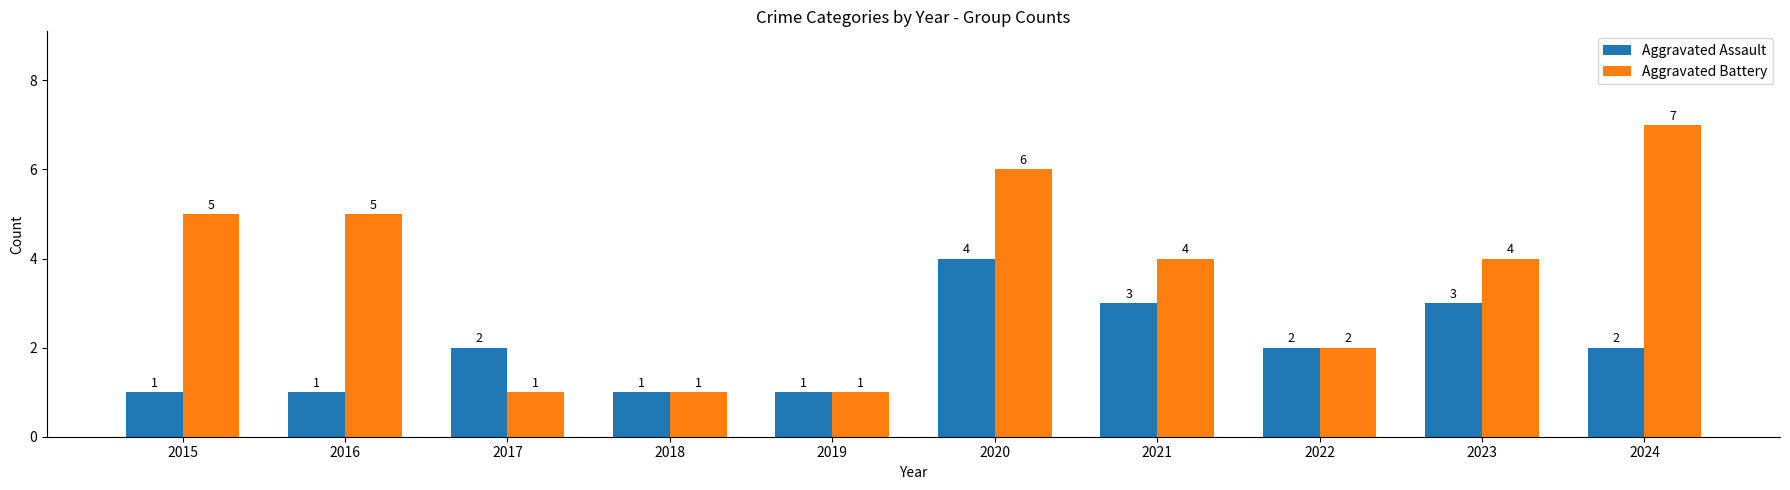

Is it true that Aggravated Battery equals 1 at 2018?

True